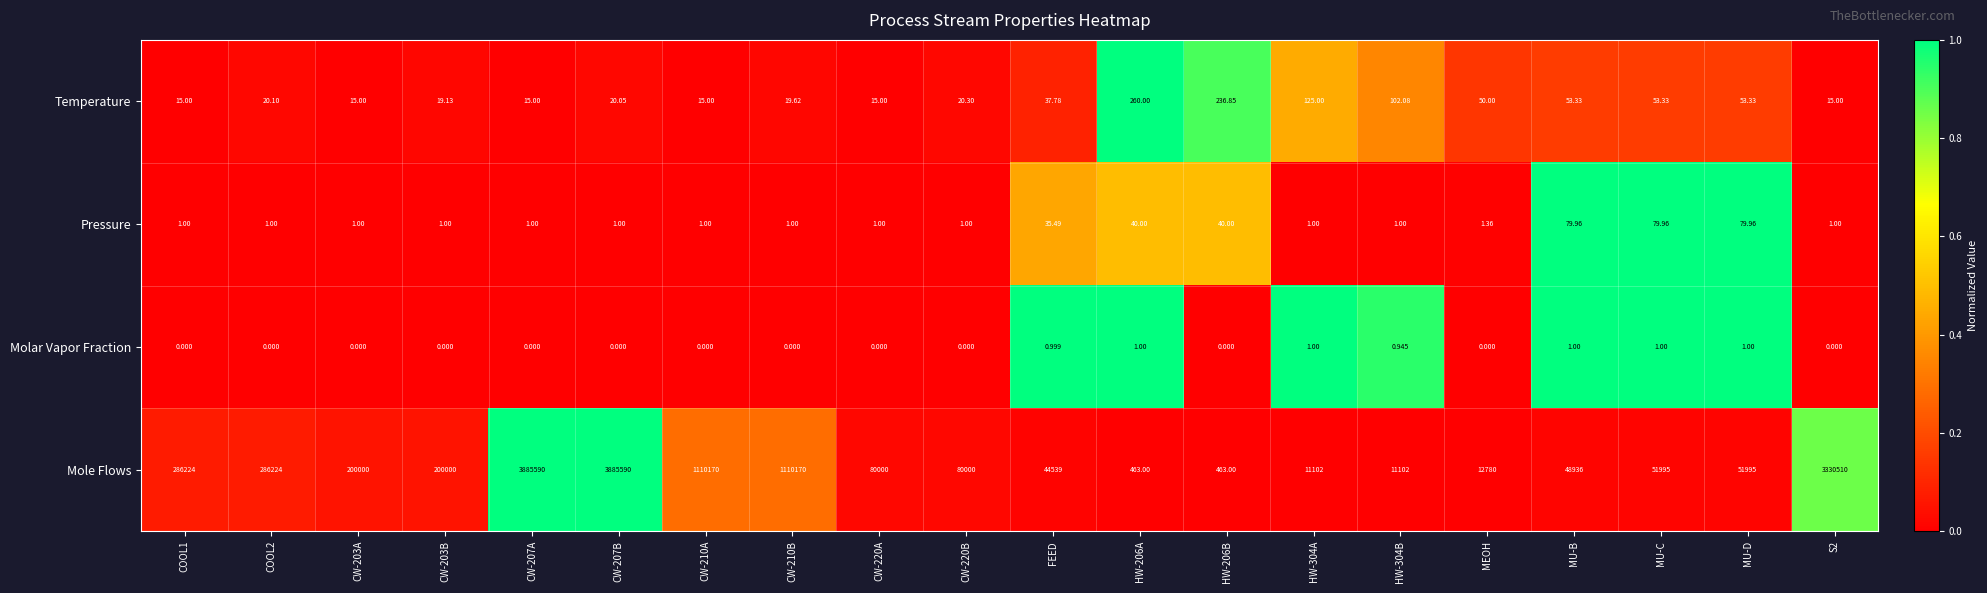

Between CW-207A and CW-207B, which series saw the biggest shift?

Temperature